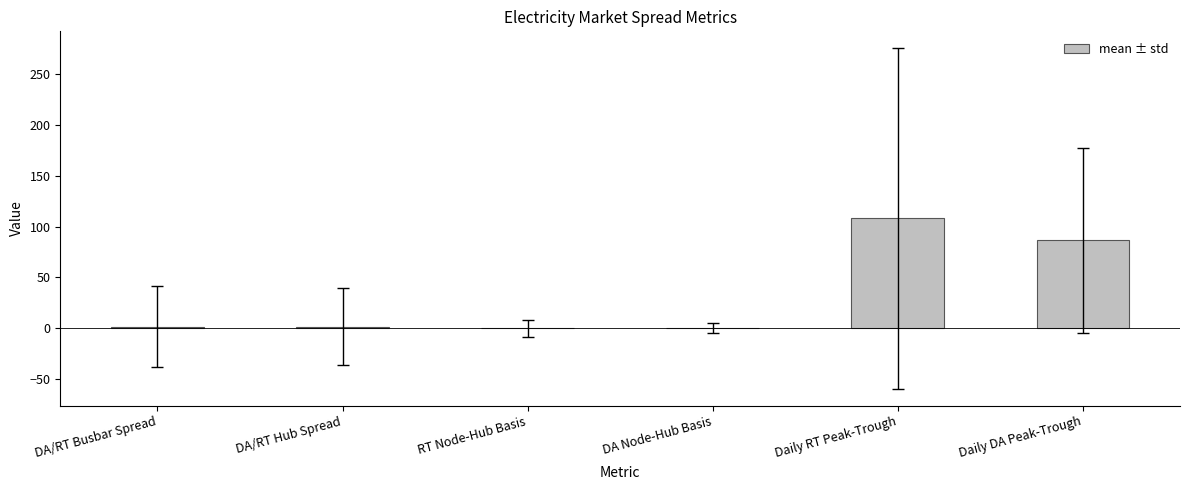

Which label corresponds to the largest value in the chart?

Daily RT Peak-Trough